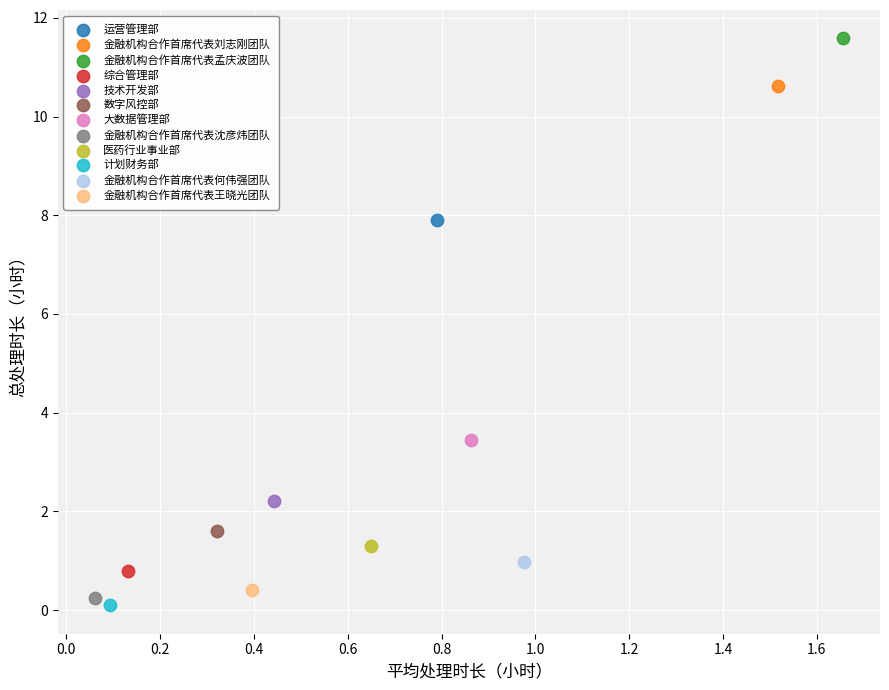

Which series reaches the maximum Y coordinate?

金融机构合作首席代表孟庆波团队